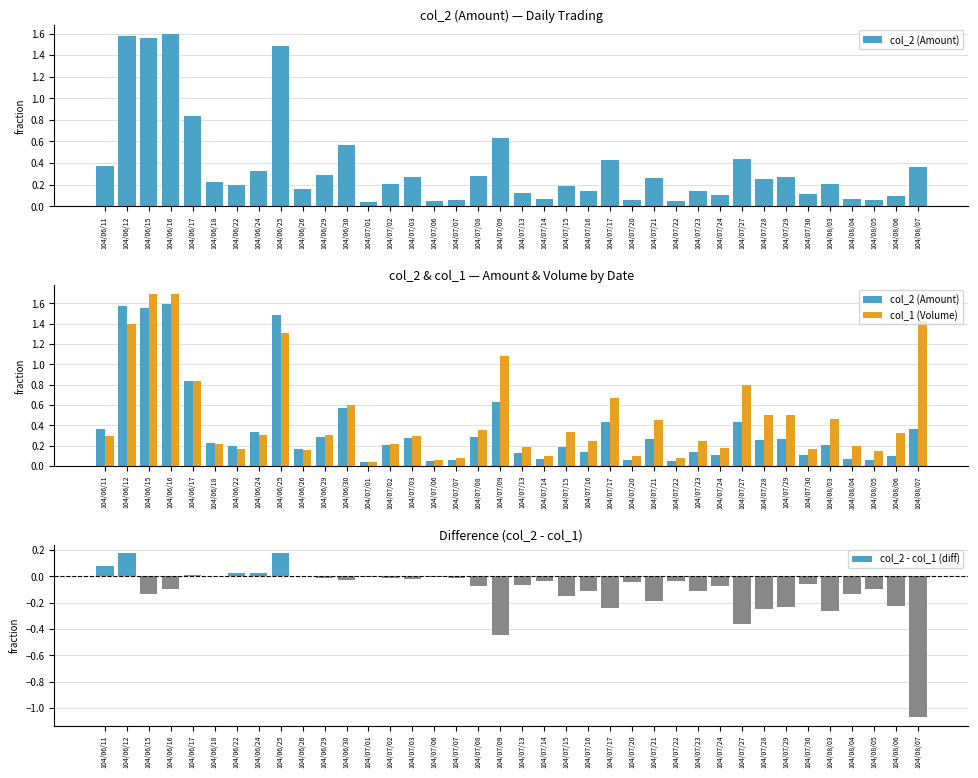

Is it true that col_2 (Amount) equals 0.0 at 104/08/04?

False